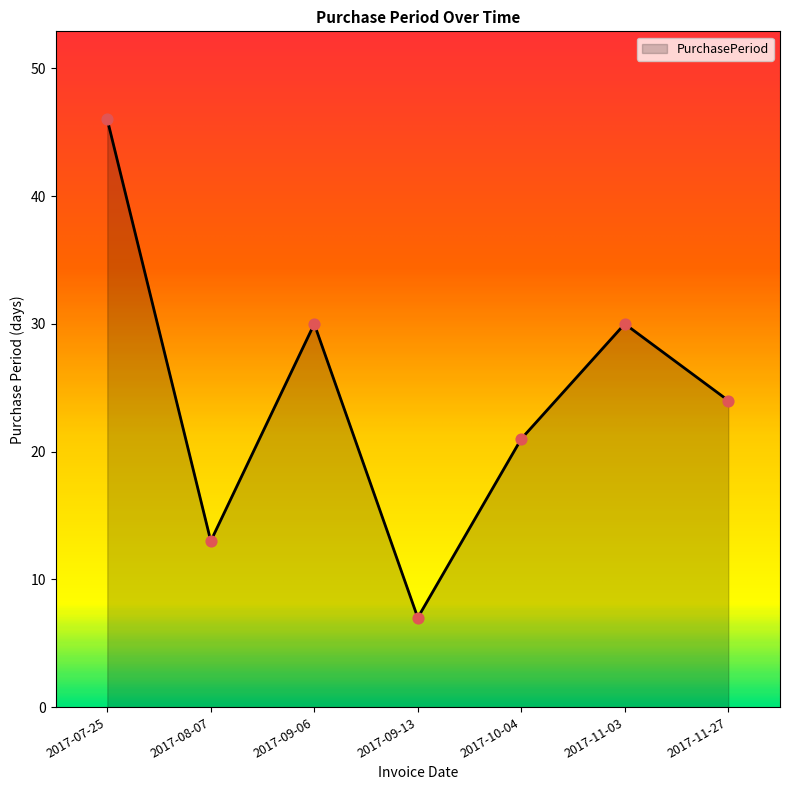

What is the change in value from 2017-07-25 to 2017-10-04?

-25